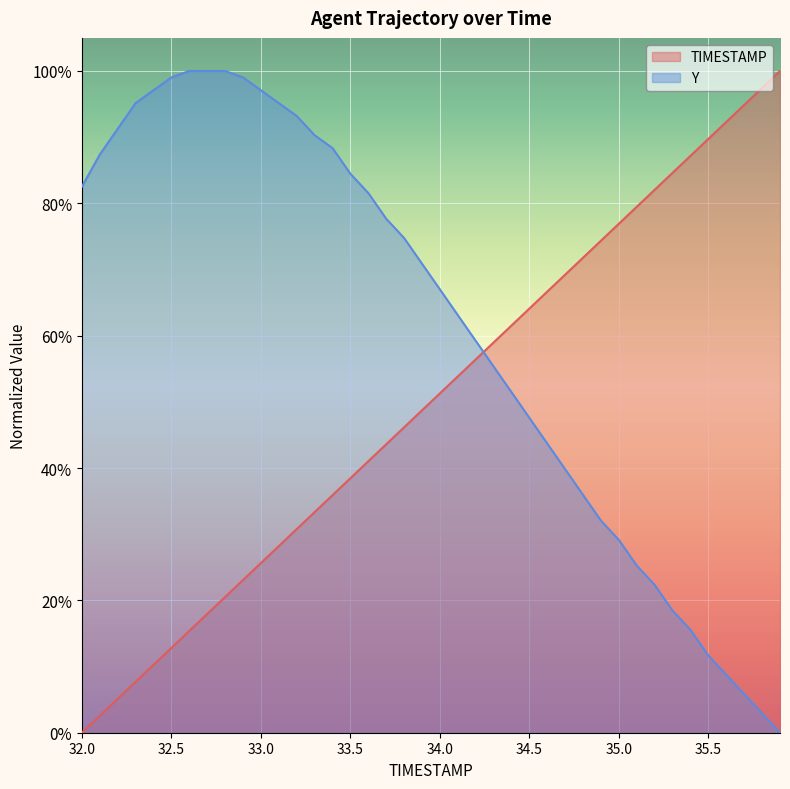

Between which two adjacent categories do Y and TIMESTAMP first intersect?

34.2 and 34.3